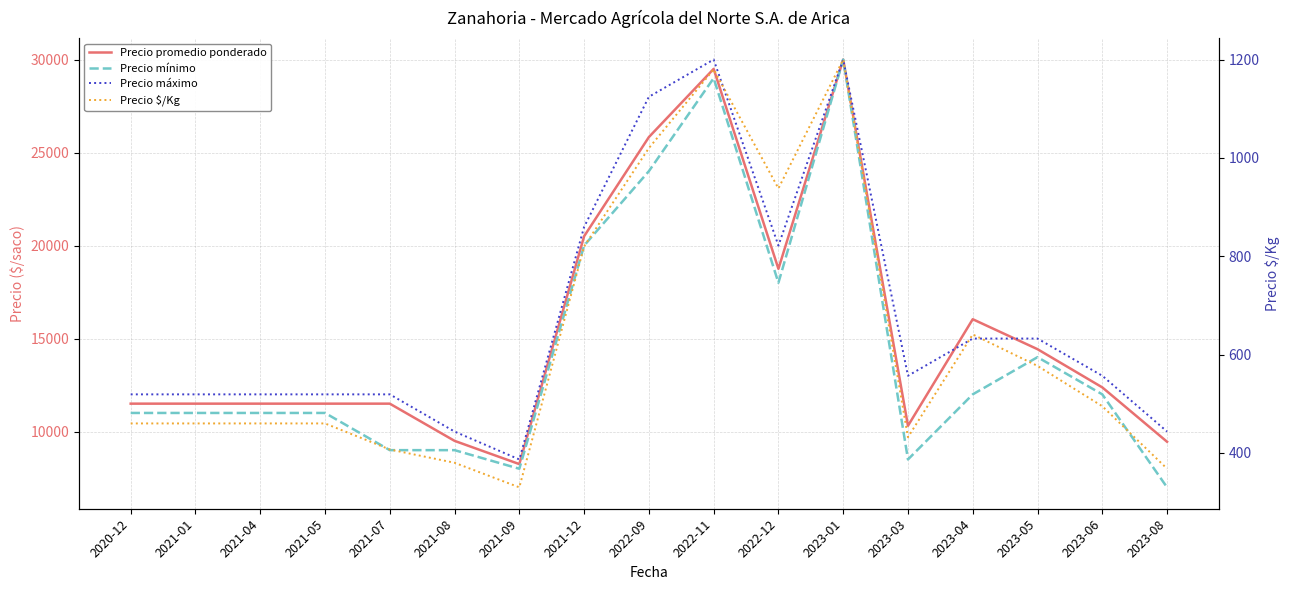

Reading left to right, list all the values displayed in this chart.

Precio promedio ponderado: 11500	11500	11500	11500	11500	9500	8250	20500	25833	29500	18750	30000	10310	16040	14429	12375	9451
Precio mínimo: 11000	11000	11000	11000	9000	9000	8000	20000	24000	29000	18000	30000	8500	12000	14000	12000	7000
Precio máximo: 12000	12000	12000	12000	12000	10000	8500	21000	28000	30000	20000	30000	13000	15000	15000	13000	10000
Precio $/Kg: 460	460	460	460	407	380	330	820	1020	1180	938	1200	432	641	577	495	368